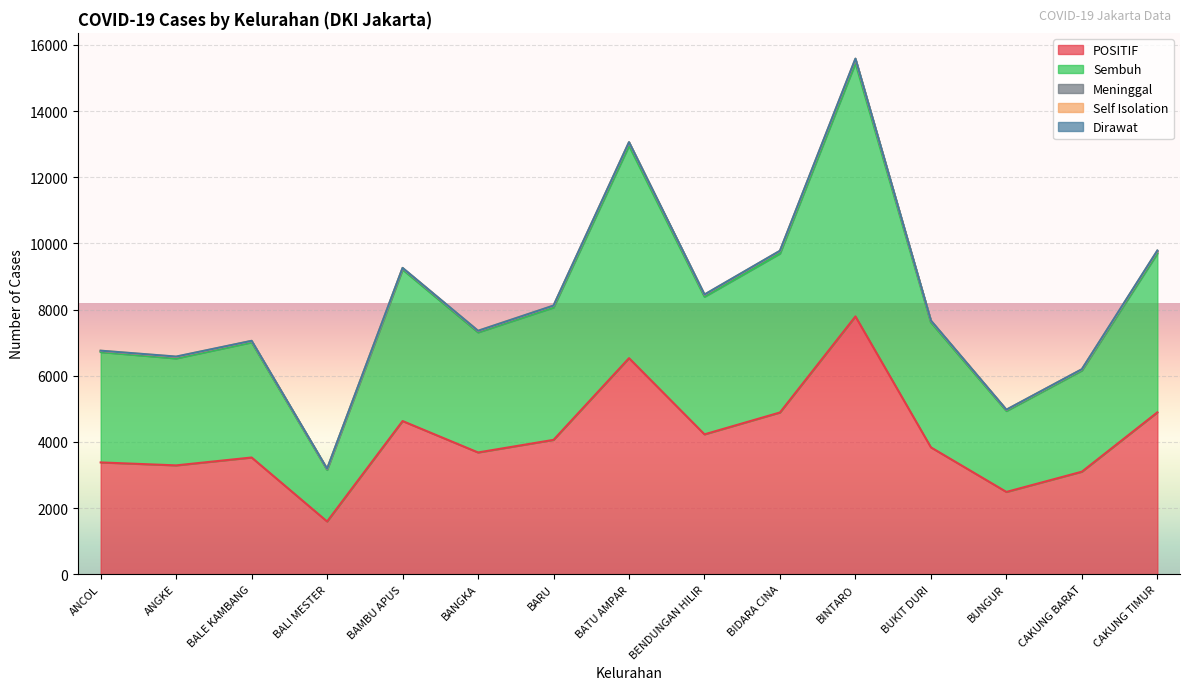

Reading left to right, transcribe all the data shown in this chart.

POSITIF: 3378	3289	3527	1593	4629	3679	4060	6530	4227	4888	7792	3833	2486	3098	4892
Sembuh: 3336	3233	3481	1561	4578	3630	4002	6423	4159	4804	7659	3775	2447	3059	4803
Meninggal: 30	36	38	20	37	29	45	84	48	70	95	42	30	29	58
Self Isolation: 10	16	7	9	13	20	12	22	18	11	35	15	8	8	25
Dirawat: 2	4	1	3	1	0	1	1	2	3	3	1	1	2	6